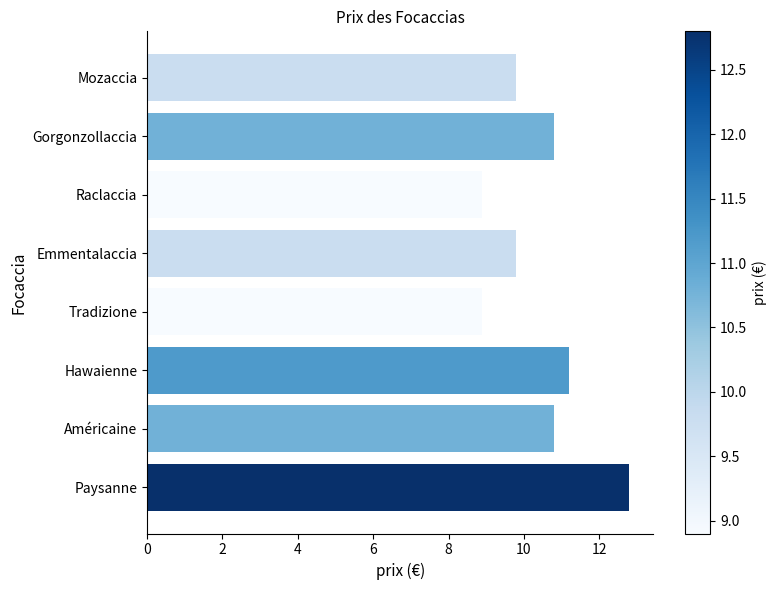

What is the average value?

10.4